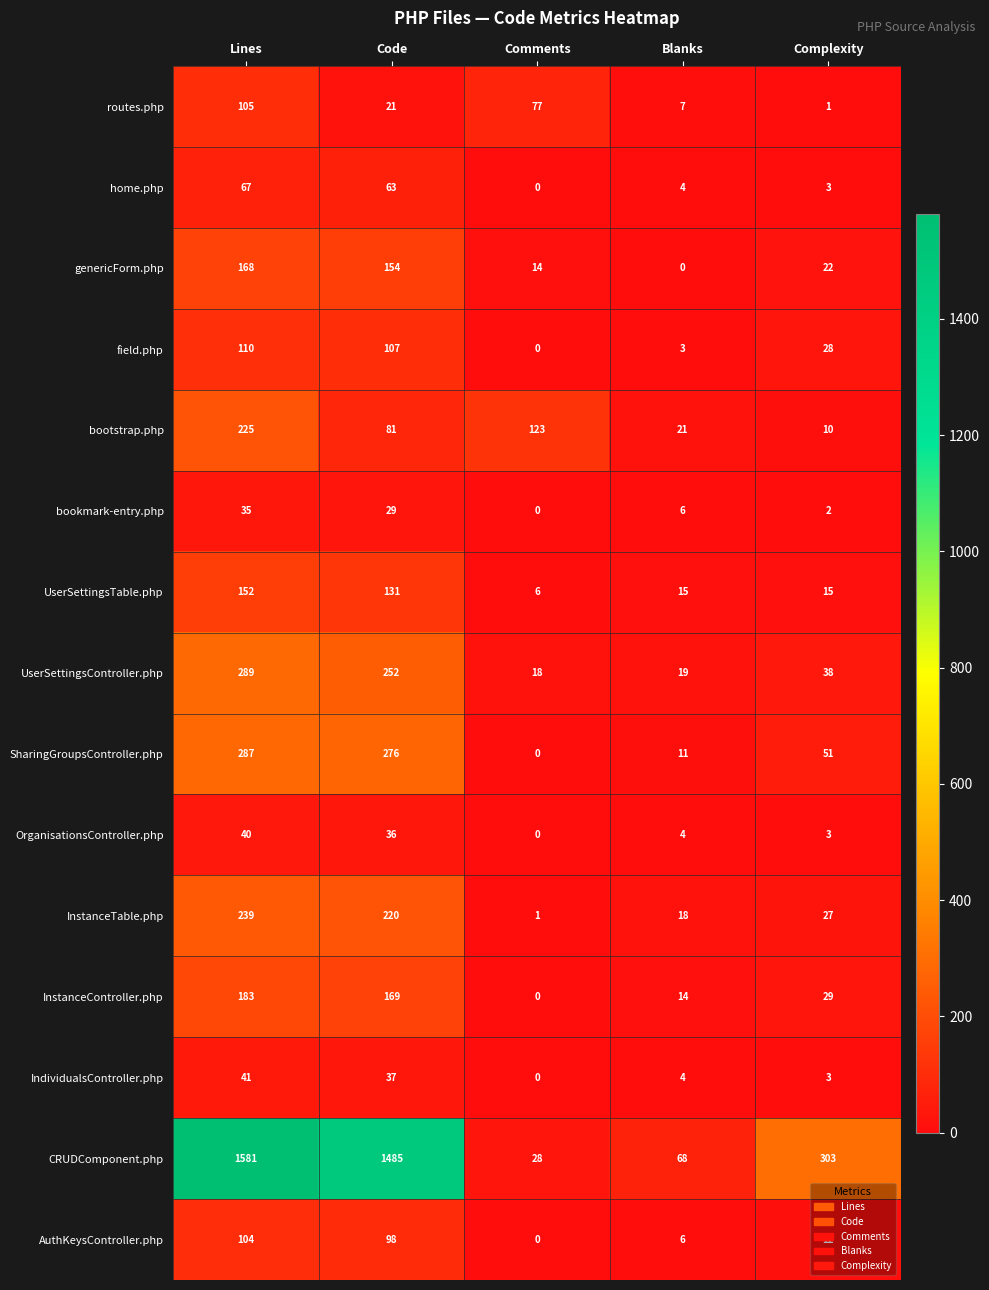

Which series has the largest total across all categories?

CRUDComponent.php